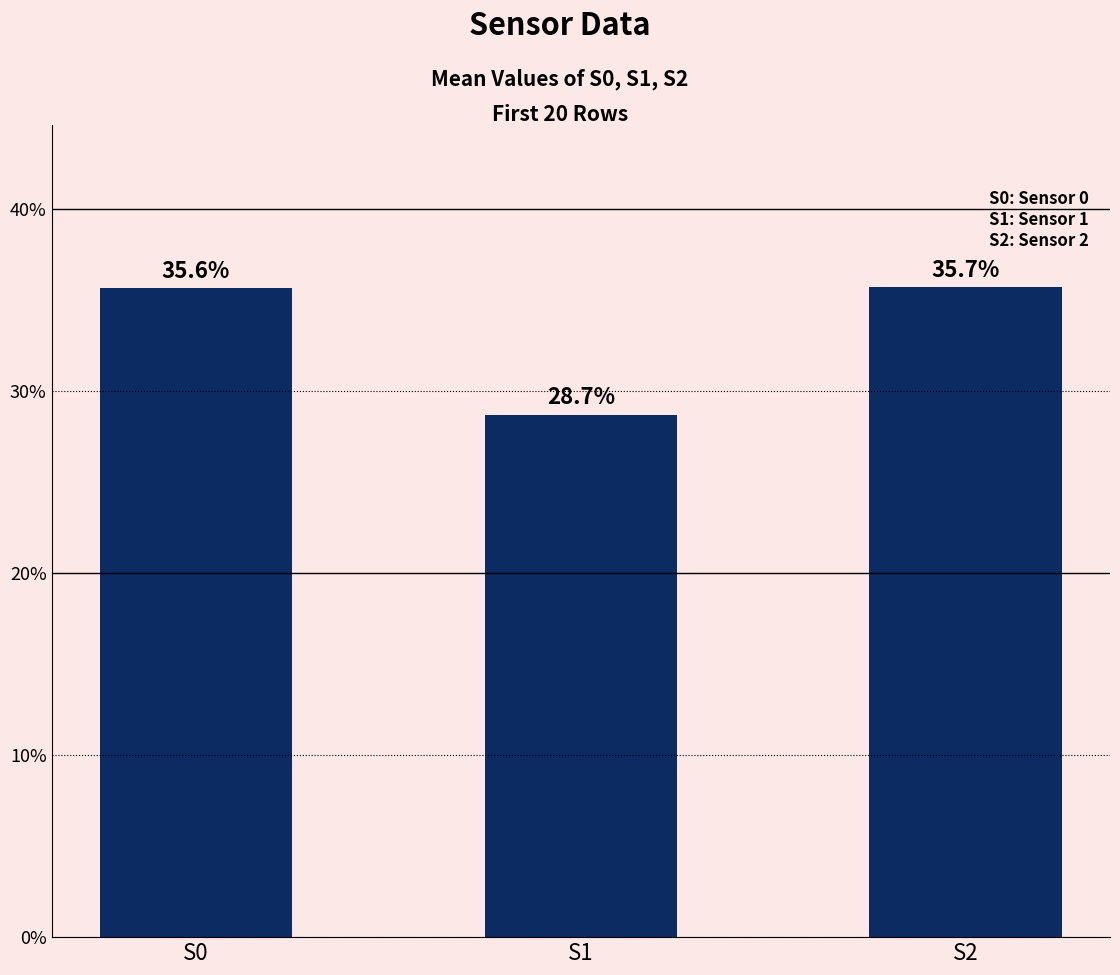

What is the change in value from S0 to S1?

-6.9